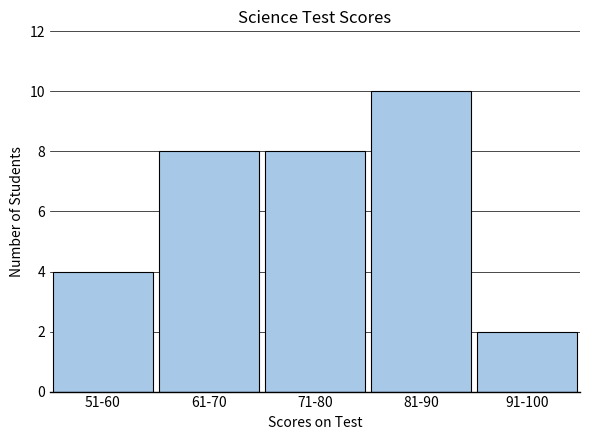

Reading left to right, list all the values displayed in this chart.

4	8	8	10	2